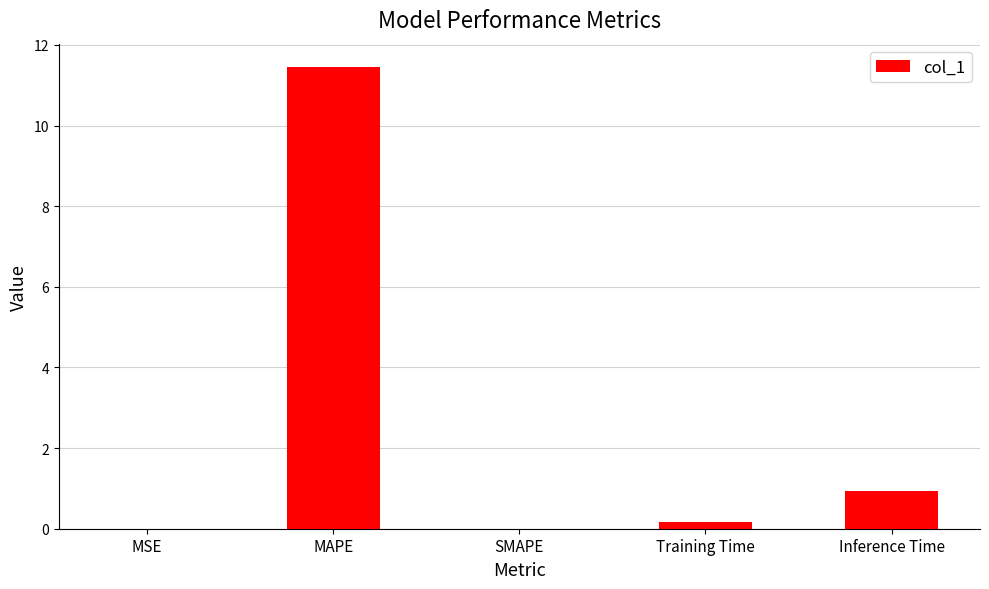

Which has a higher value, MSE or Inference Time?

Inference Time